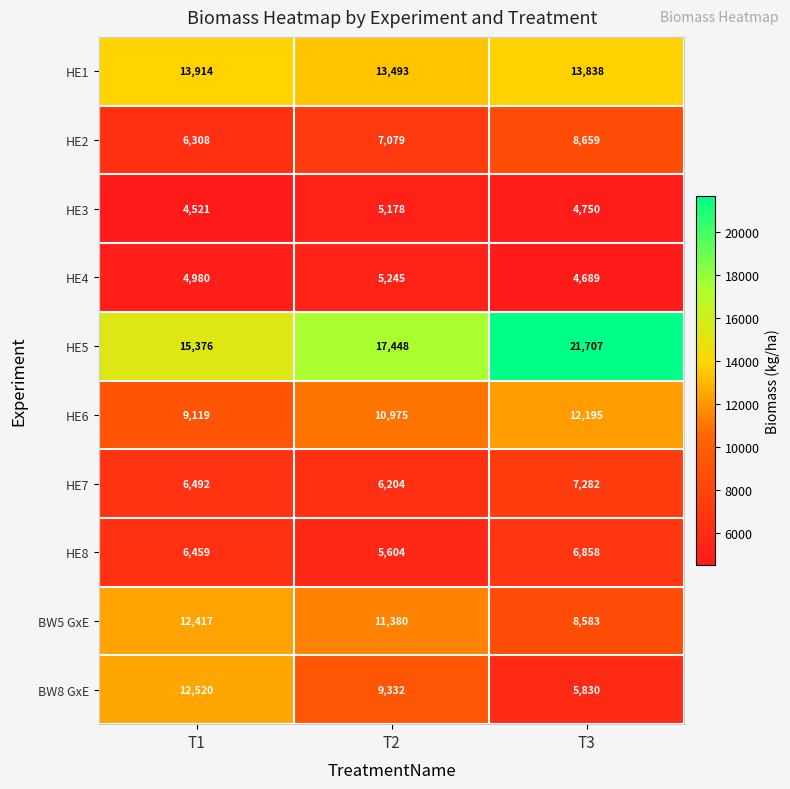

What is the difference between the maximum and minimum values in the HE2 series?

2351